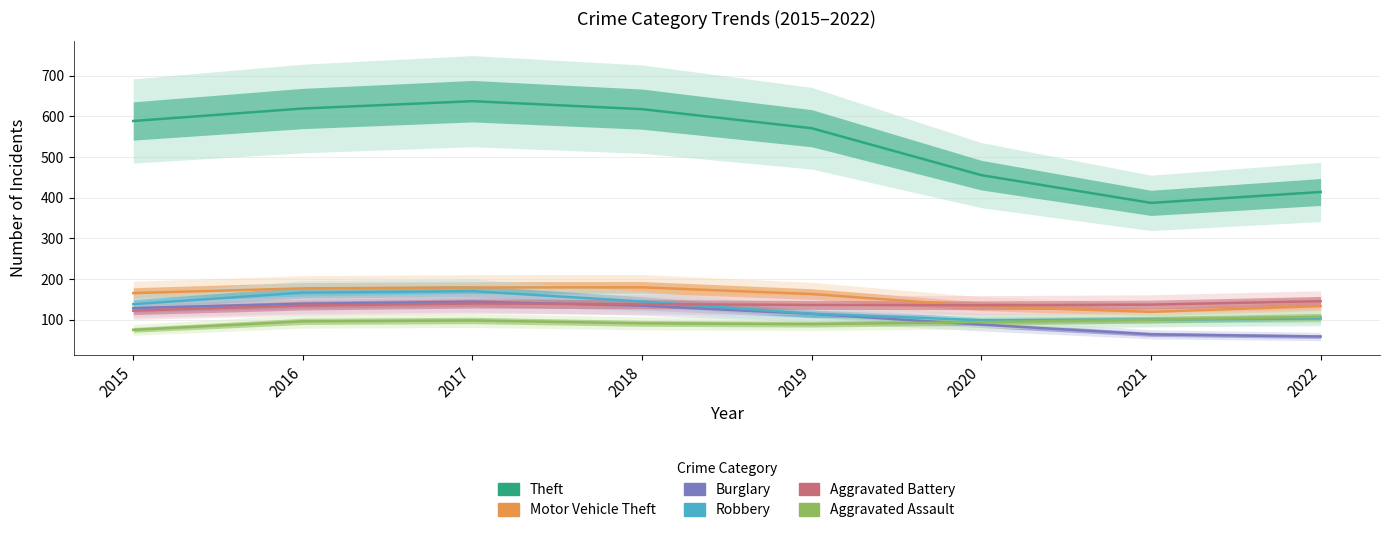

At which category is the sum across all series the highest?

2017